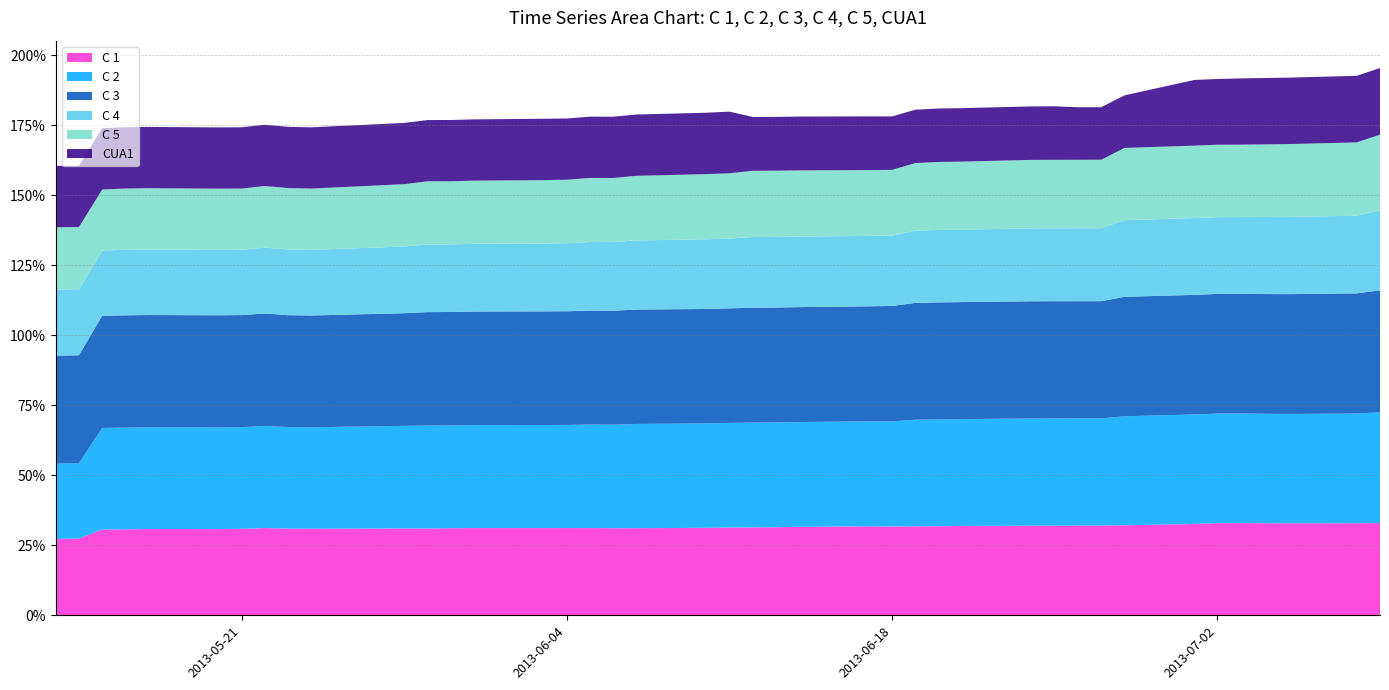

Reading right to left, list all the values displayed in this chart.

C 1: 0.3	0.3	0.3	0.3	0.3	0.3	0.3	0.3	0.3	0.3	0.3	0.3	0.3	0.3	0.3	0.3	0.3	0.3	0.3	0.3	0.3	0.3	0.3	0.3	0.3	0.3	0.3	0.3	0.3	0.3	0.3	0.3	0.3	0.3	0.3	0.3	0.3	0.3	0.3	0.3
C 2: 0.4	0.4	0.4	0.4	0.4	0.4	0.4	0.4	0.4	0.4	0.4	0.4	0.4	0.4	0.4	0.4	0.4	0.4	0.4	0.4	0.4	0.4	0.4	0.4	0.4	0.4	0.4	0.4	0.4	0.4	0.4	0.4	0.4	0.4	0.4	0.4	0.4	0.4	0.3	0.3
C 3: 0.4	0.4	0.4	0.4	0.4	0.4	0.4	0.4	0.4	0.4	0.4	0.4	0.4	0.4	0.4	0.4	0.4	0.4	0.4	0.4	0.4	0.4	0.4	0.4	0.4	0.4	0.4	0.4	0.4	0.4	0.4	0.4	0.4	0.4	0.4	0.4	0.4	0.4	0.4	0.4
C 4: 0.3	0.3	0.3	0.3	0.3	0.3	0.3	0.3	0.3	0.3	0.3	0.3	0.3	0.3	0.3	0.3	0.3	0.3	0.3	0.2	0.2	0.2	0.2	0.2	0.2	0.2	0.2	0.2	0.2	0.2	0.2	0.2	0.2	0.2	0.2	0.2	0.2	0.2	0.2	0.2
C 5: 0.3	0.3	0.3	0.3	0.3	0.3	0.3	0.2	0.2	0.2	0.2	0.2	0.2	0.2	0.2	0.2	0.2	0.2	0.2	0.2	0.2	0.2	0.2	0.2	0.2	0.2	0.2	0.2	0.2	0.2	0.2	0.2	0.2	0.2	0.2	0.2	0.2	0.2	0.2	0.2
CUA1: 0.2	0.2	0.2	0.2	0.2	0.2	0.2	0.2	0.2	0.2	0.2	0.2	0.2	0.2	0.2	0.2	0.2	0.2	0.2	0.2	0.2	0.2	0.2	0.2	0.2	0.2	0.2	0.2	0.2	0.2	0.2	0.2	0.2	0.2	0.2	0.2	0.2	0.2	0.2	0.2